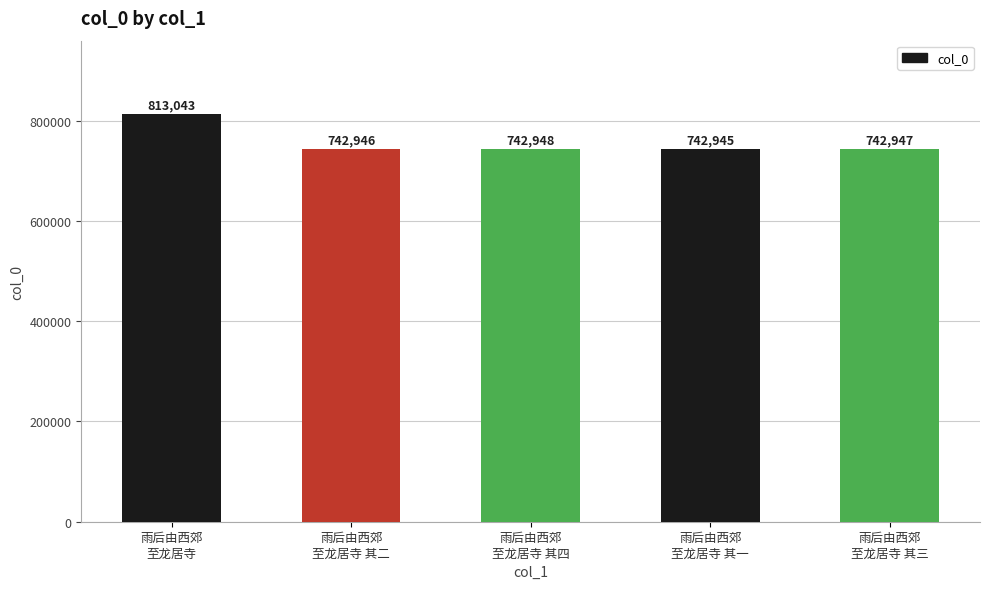

What is the sum of the values at 雨后由西郊
至龙居寺 其三 and 雨后由西郊
至龙居寺 其四?

1485895